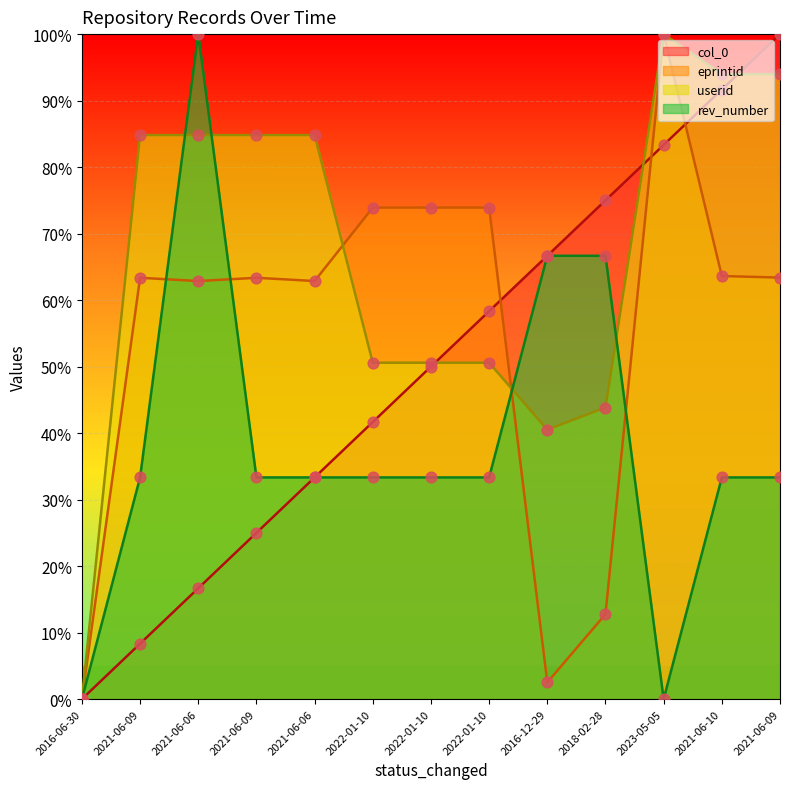

Is the value of userid at 2021-06-06 greater than the value of rev_number at 2021-06-10?

Yes